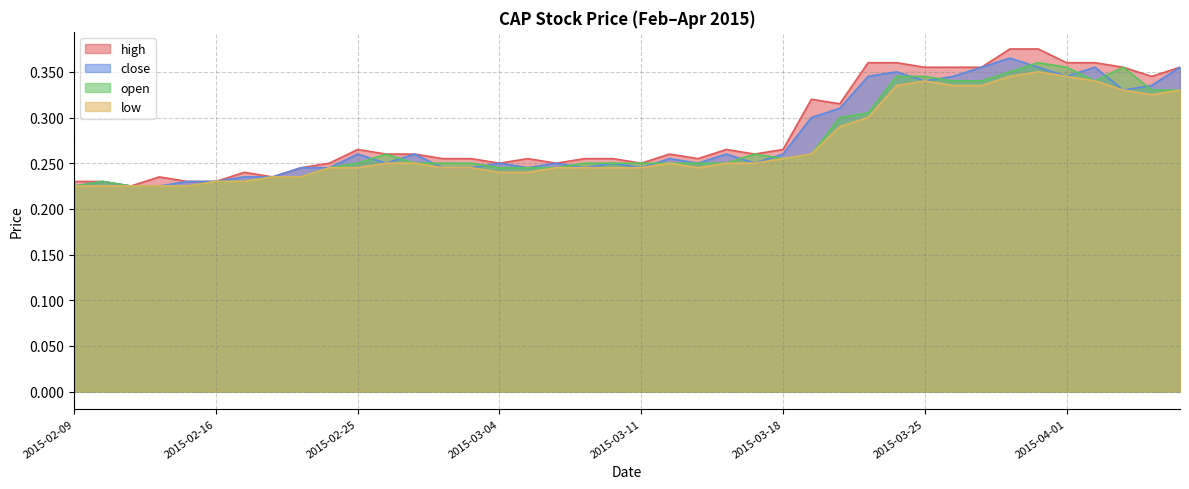

Where is the first local maximum for close?

2015-02-10